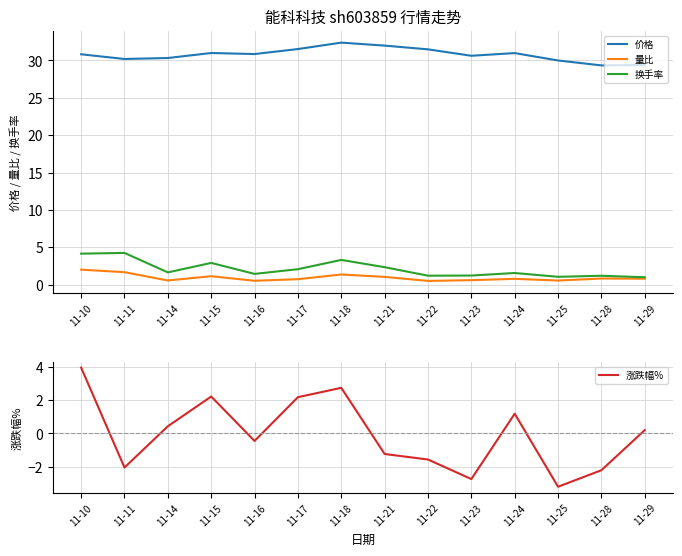

What is the approximate value of 涨跌幅% at 11-18?

2.7